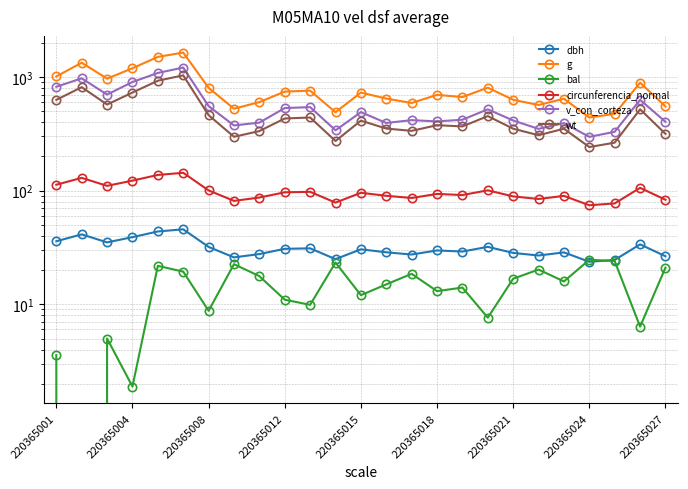

True or false: wt and dbh intersect in this chart.

False